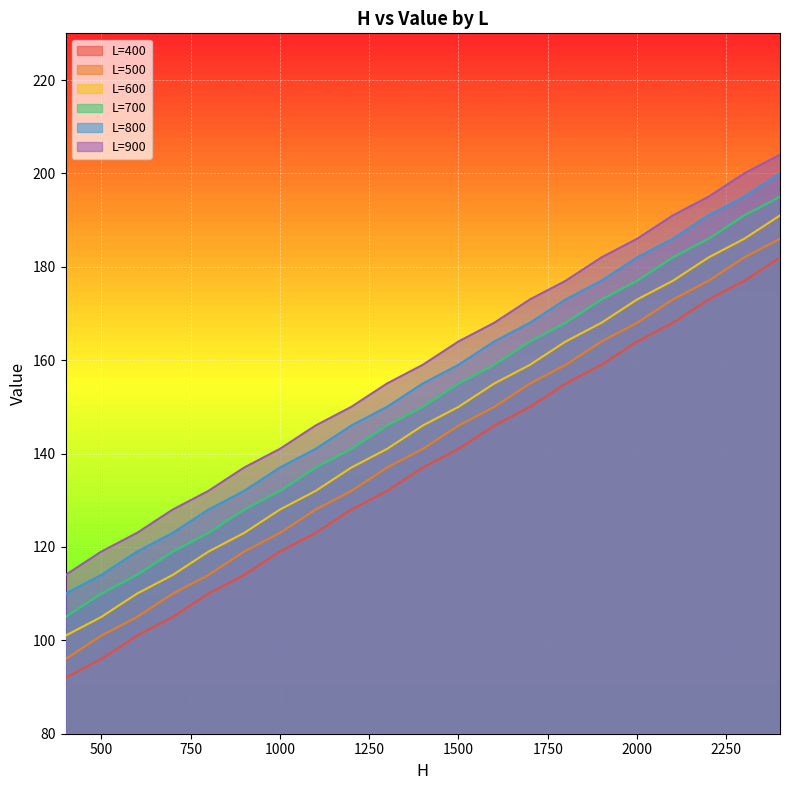

What is the difference between the L=400 values at 1800 and 1600?

9